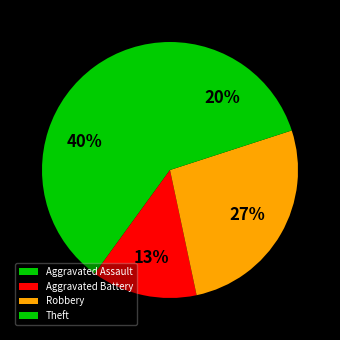

Which has a higher value, Theft or Aggravated Battery?

Theft